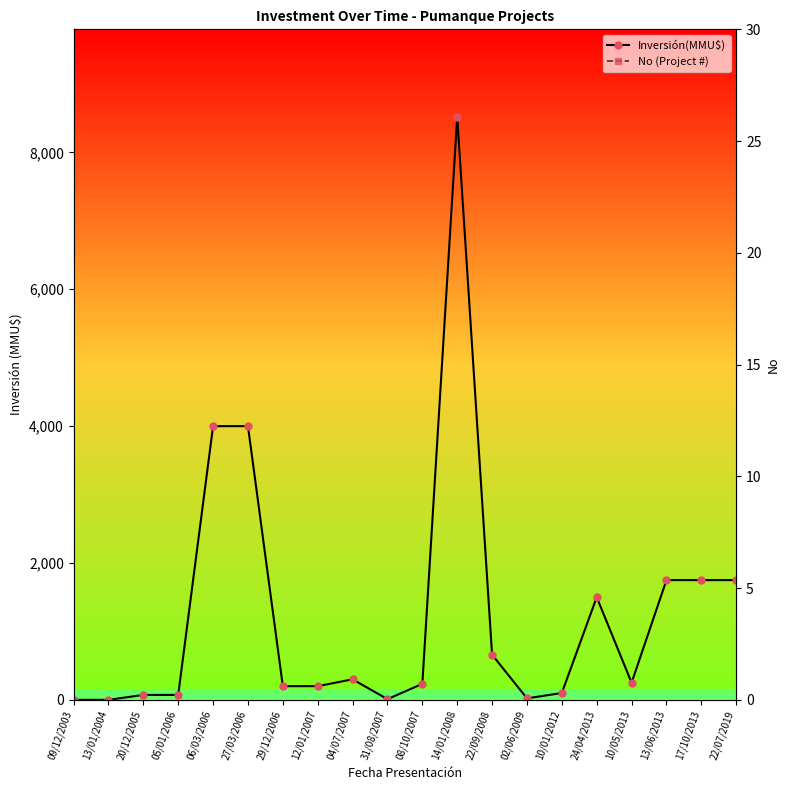

How many lines are shown in the chart?

2